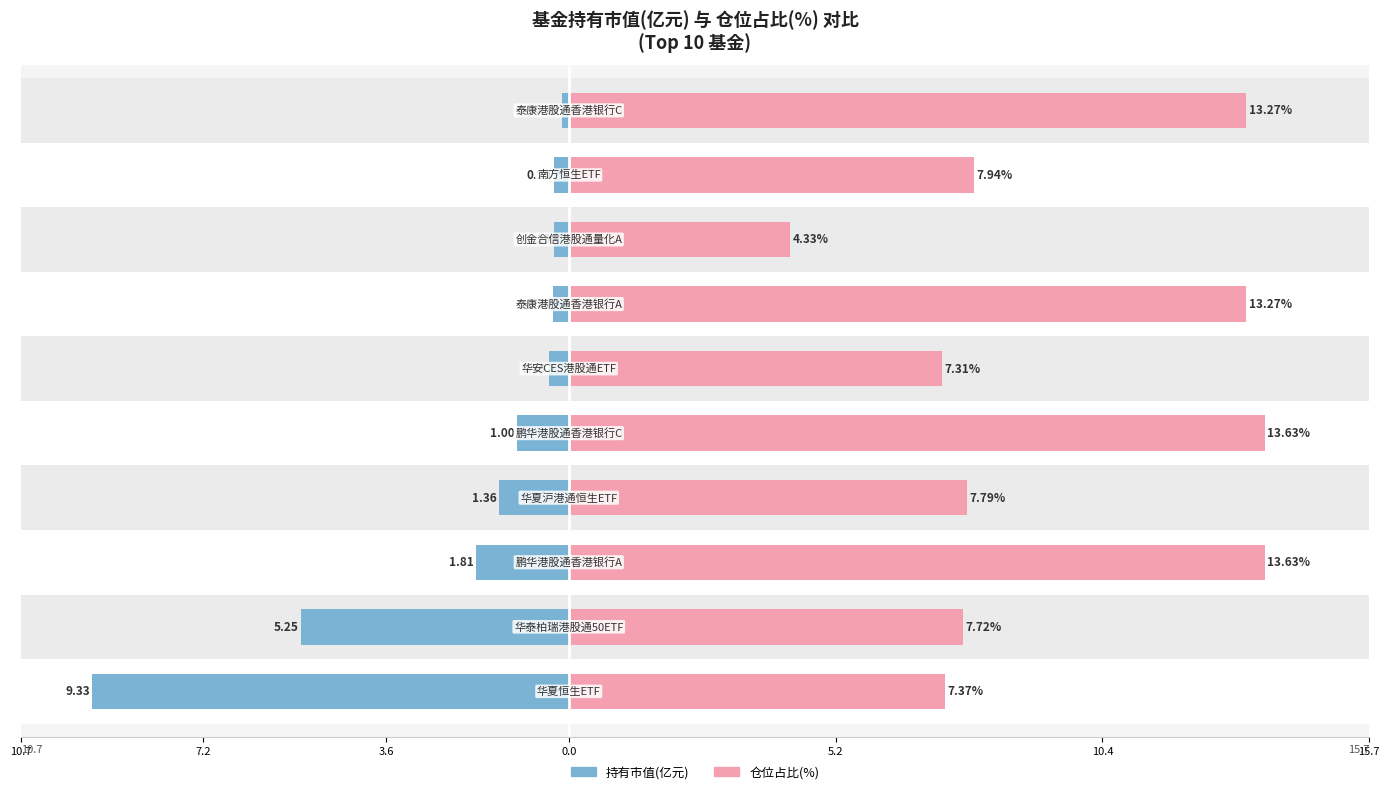

Are the bars horizontal?

Yes